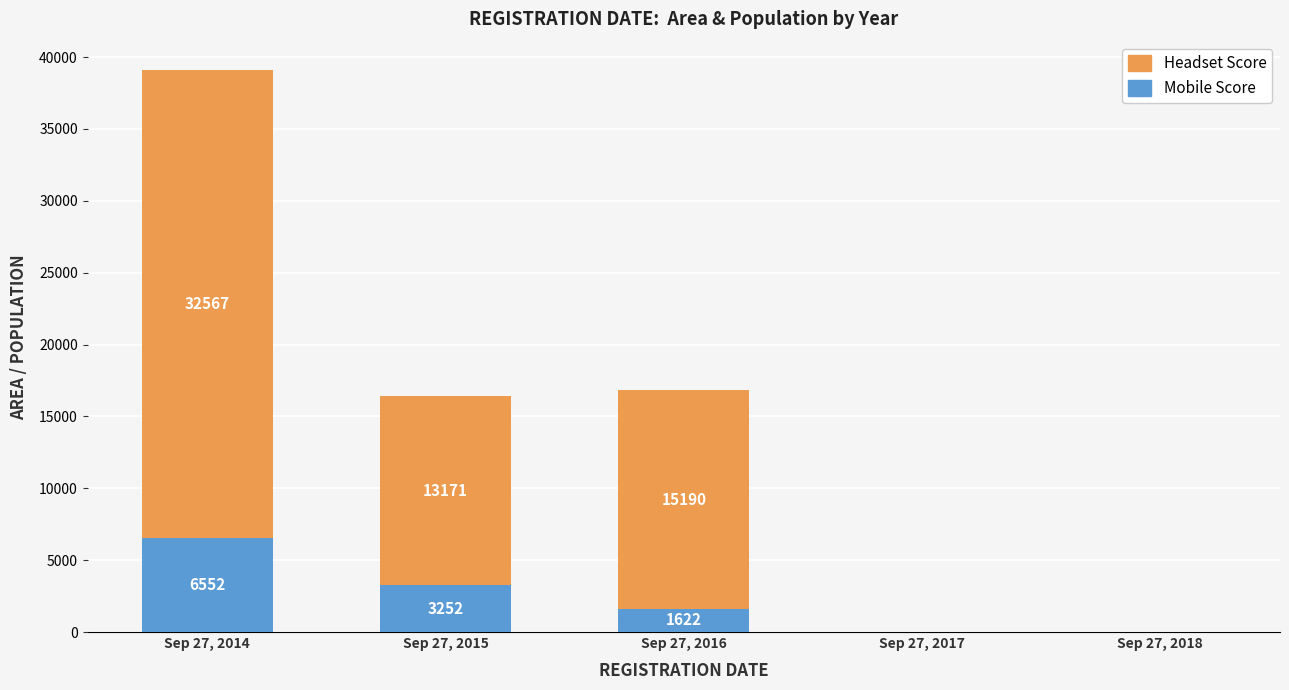

Where is Mobile Score nearest to the value 3276?

Sep 27, 2015